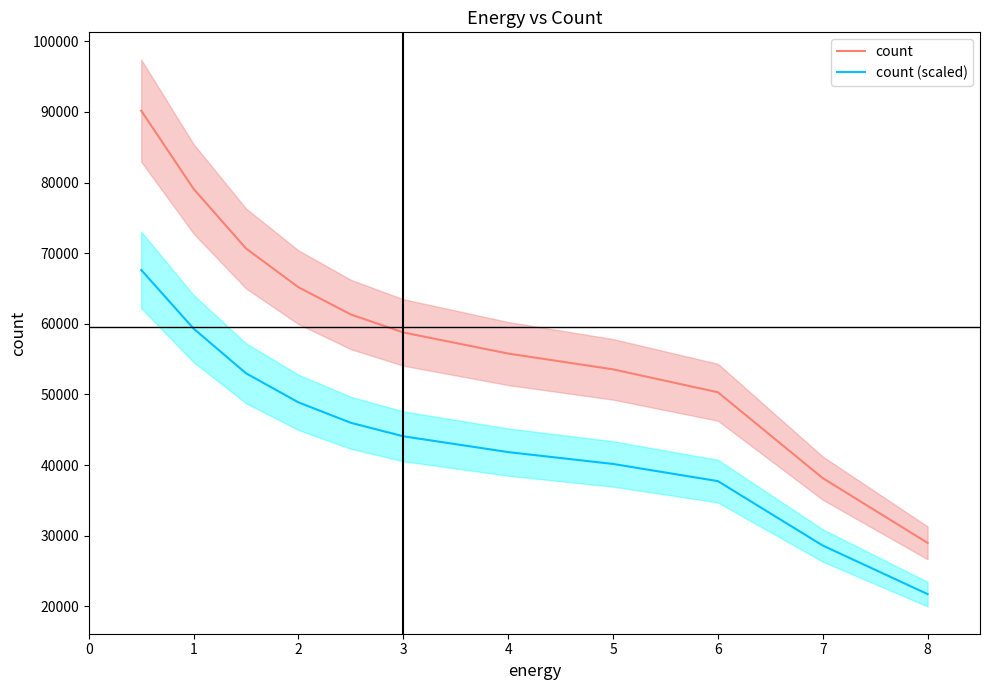

Reading left to right, what are all the values shown in this chart?

count: 90177.0	79094.0	70663.0	65179.0	61319.0	58781.0	55795.0	53559.0	50317.0	38164.0	28998.0
count (scaled): 67632.8	59320.5	52997.2	48884.2	45989.2	44085.8	41846.2	40169.2	37737.8	28623.0	21748.5